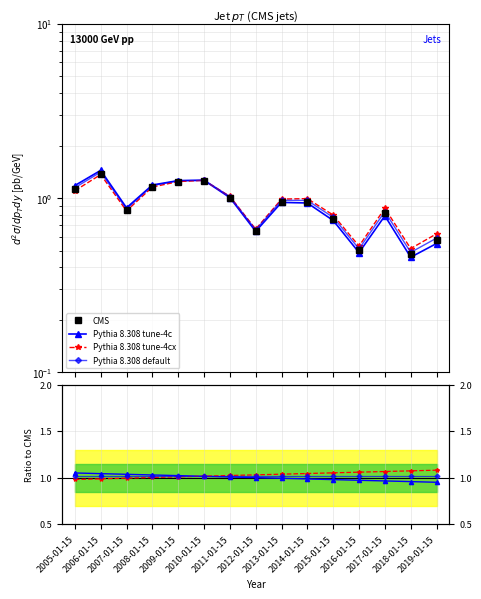

Reading left to right, list all the values displayed in this chart.

1.1	1.4	0.9	1.2	1.3	1.3	1.0	0.7	1.0	1.0	0.8	0.5	0.8	0.5	0.6